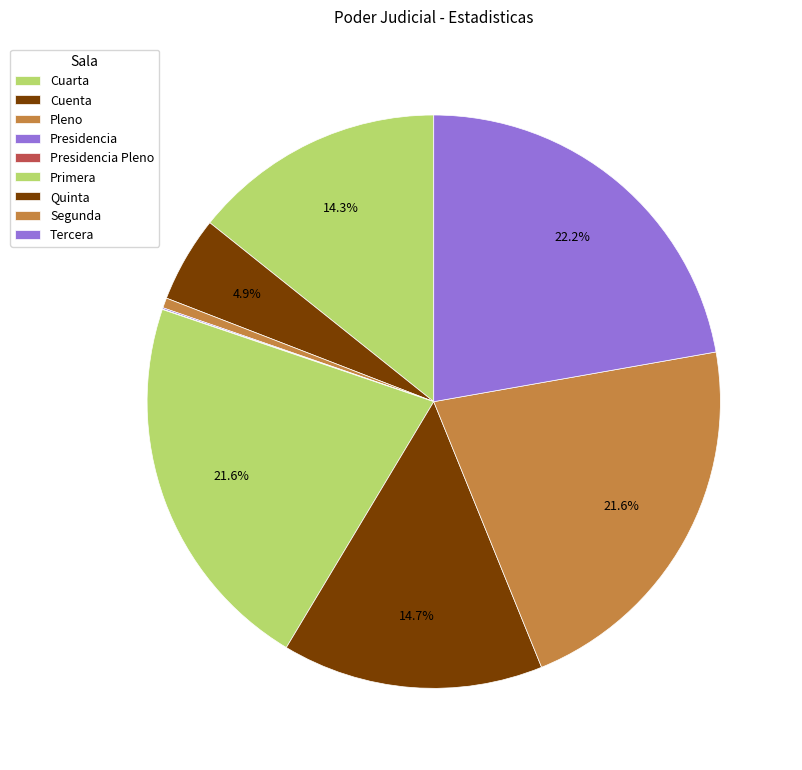

Which slice is the largest?

Tercera